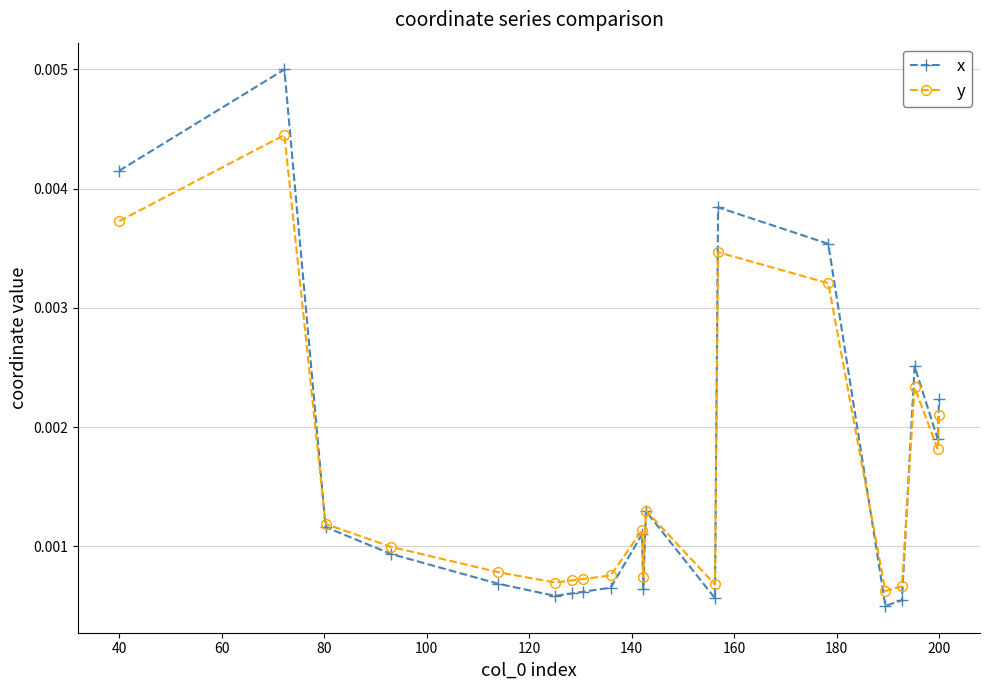

List the series in order of their peak value, lowest first.

y, x